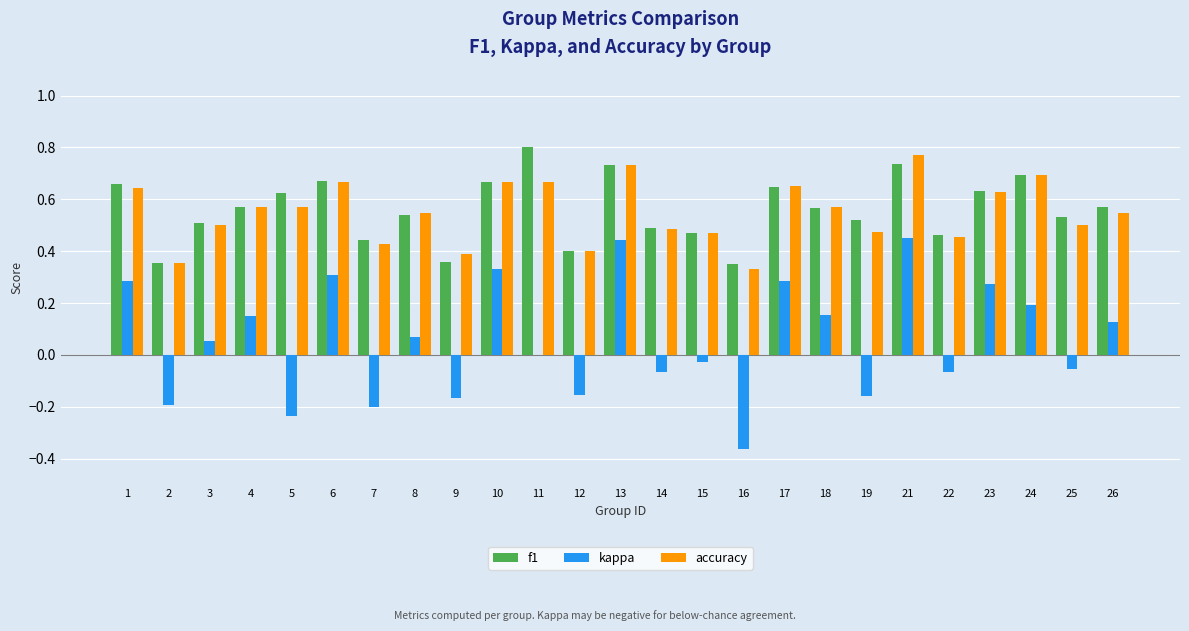

What is the sum of the accuracy values at 23 and 12?

1.0